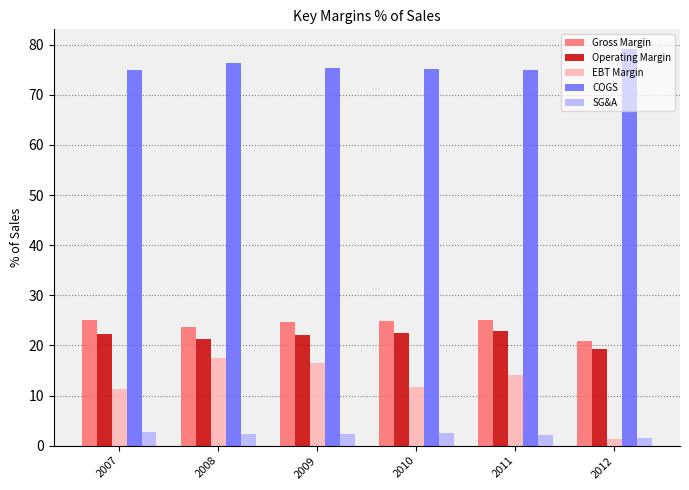

The value of Gross Margin at 2011 is 25.1. True or false?

True